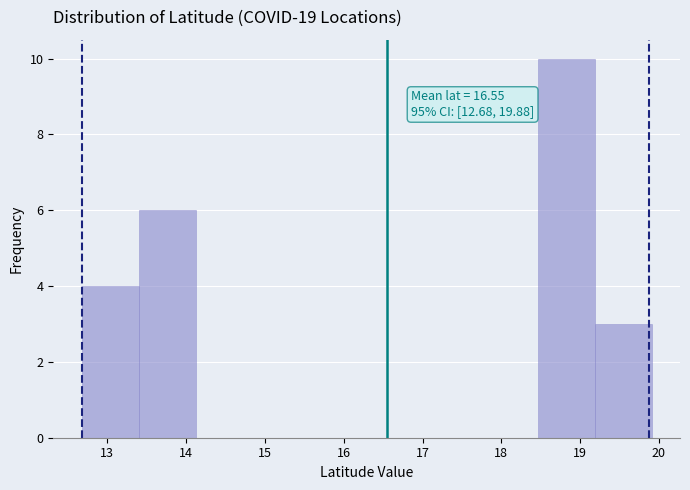

Which range on the x-axis has the tallest bar?

18.5 to 19.2